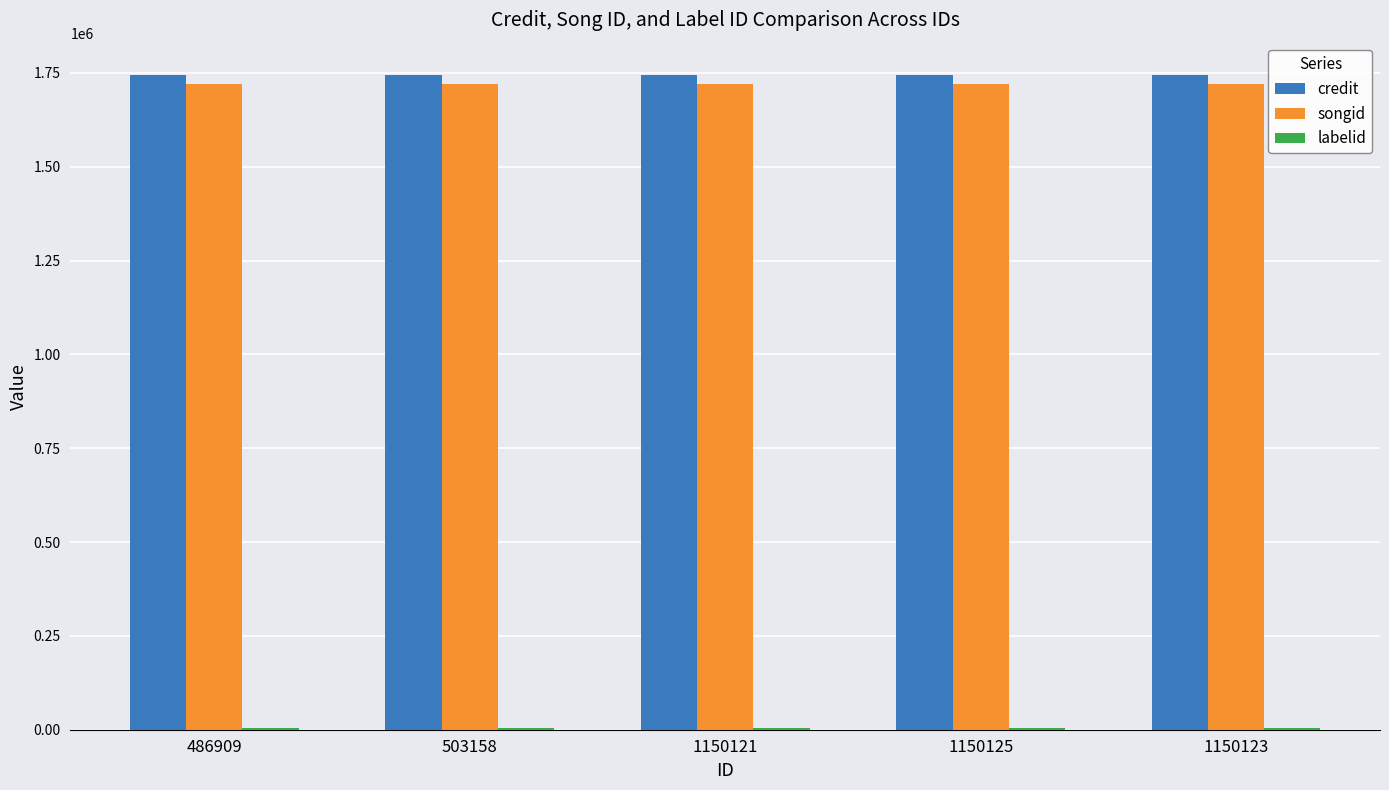

What is the sum of all songid values?

8596975